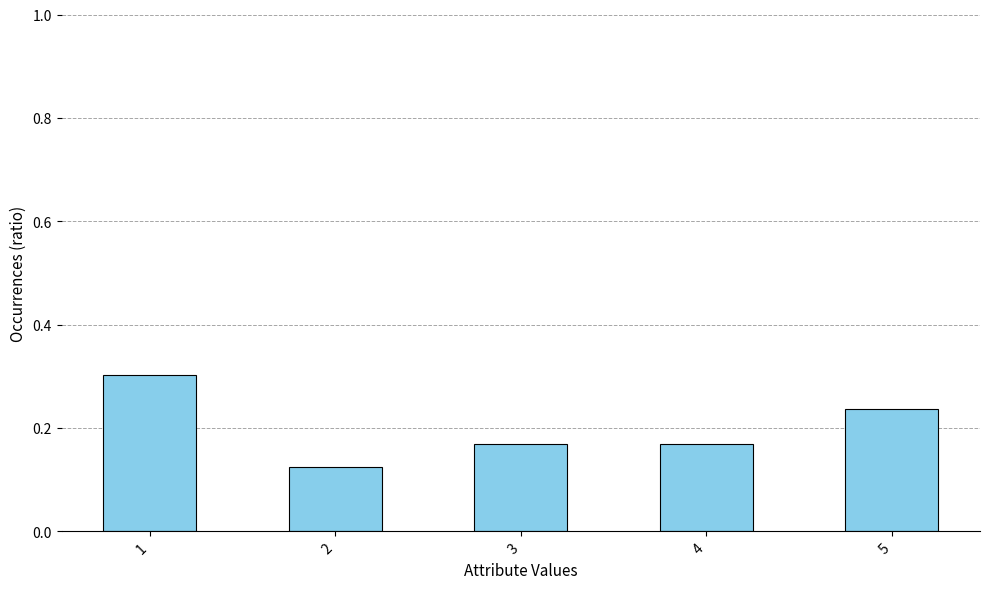

What is the greatest value displayed?

0.3